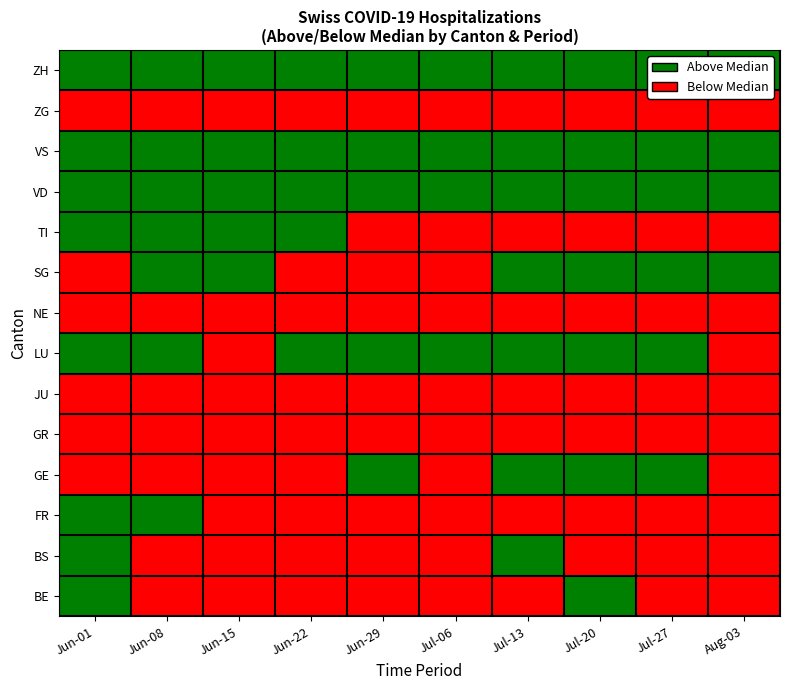

Between Jul-27 and Aug-03, which is larger?

Jul-27